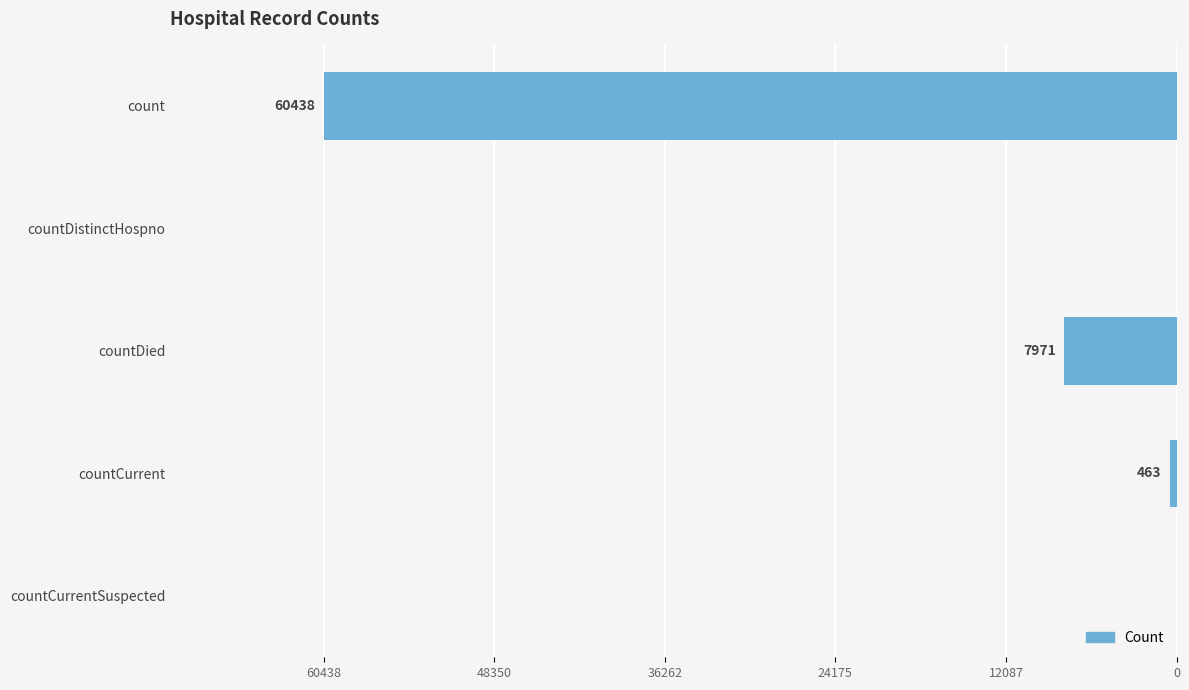

Which has a higher value, countCurrent or countCurrentSuspected?

countCurrentSuspected